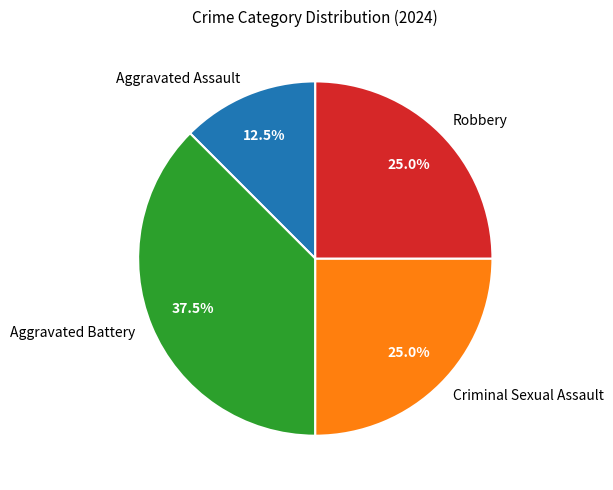

Does Criminal Sexual Assault represent more than half of the total?

No